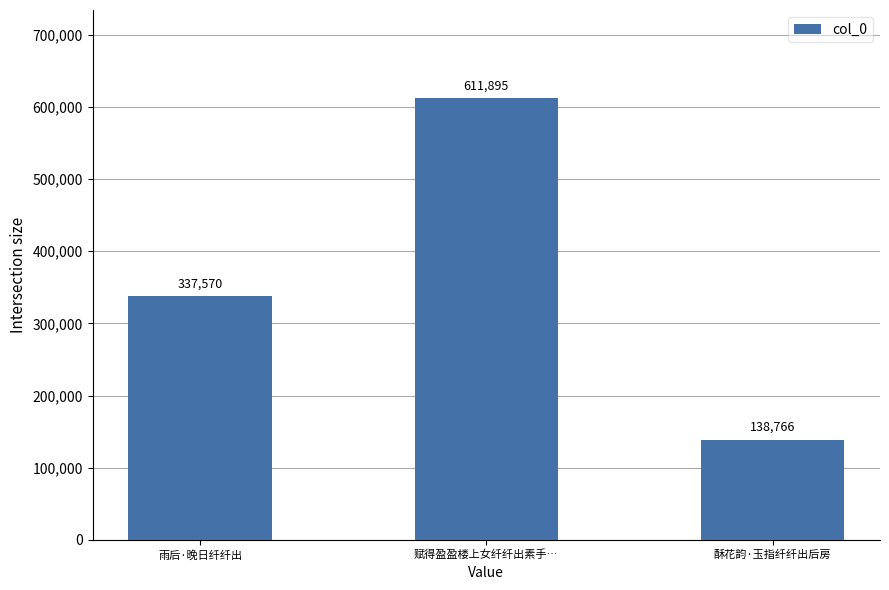

What is the sum of the values at 赋得盈盈楼上女纤纤出素手… and 雨后·晚日纤纤出?

949465